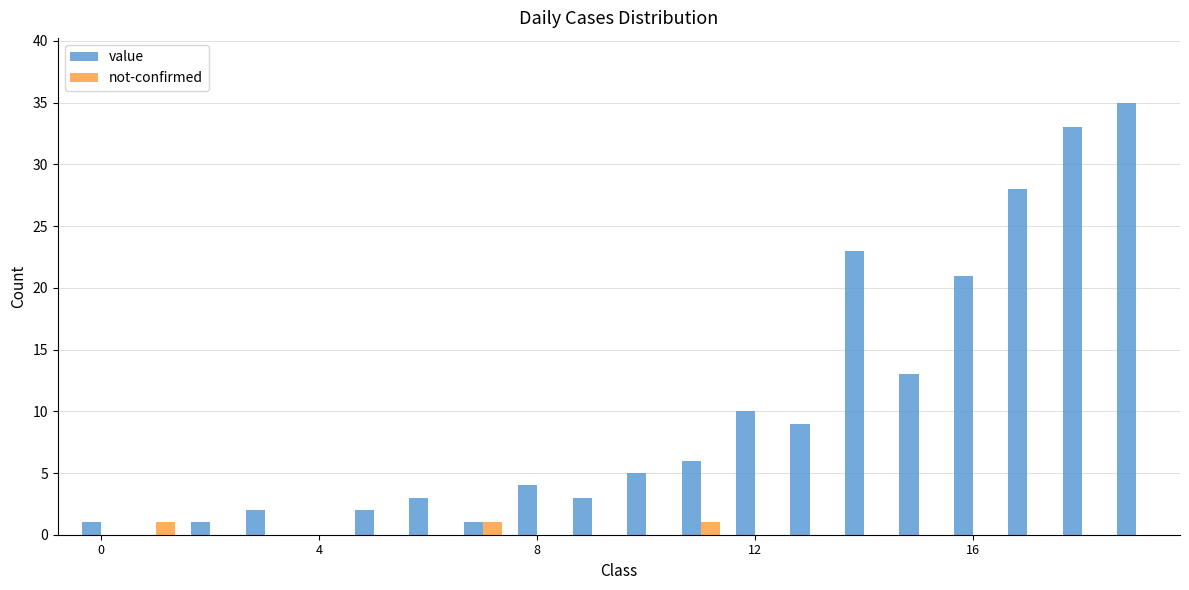

At how many categories does at least one series exceed 28?

2